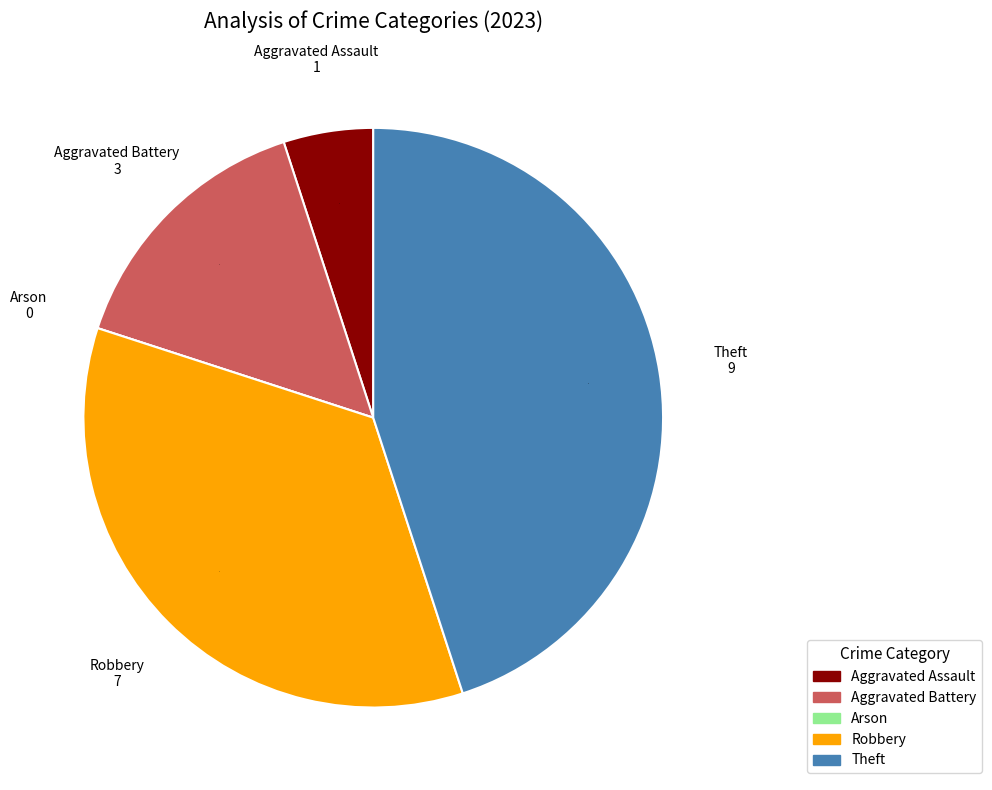

Does Robbery represent more than half of the total?

No